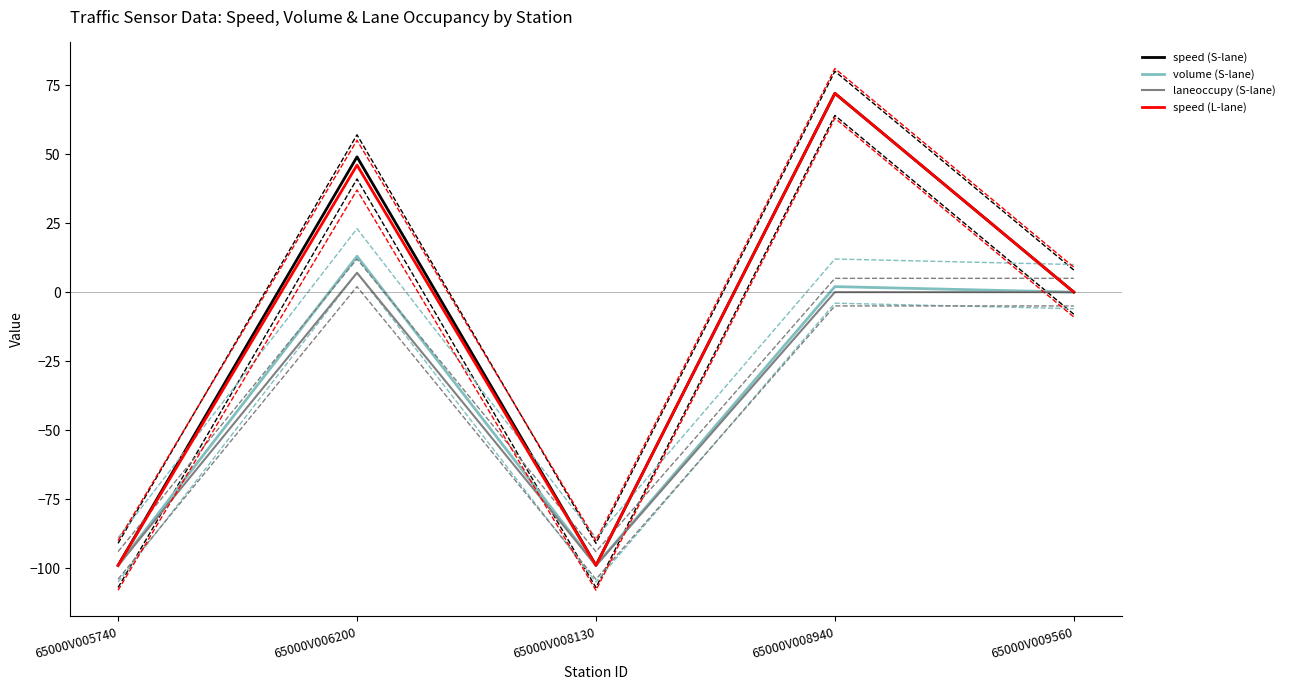

What is the sum of all laneoccupy (S-lane) values?

-191